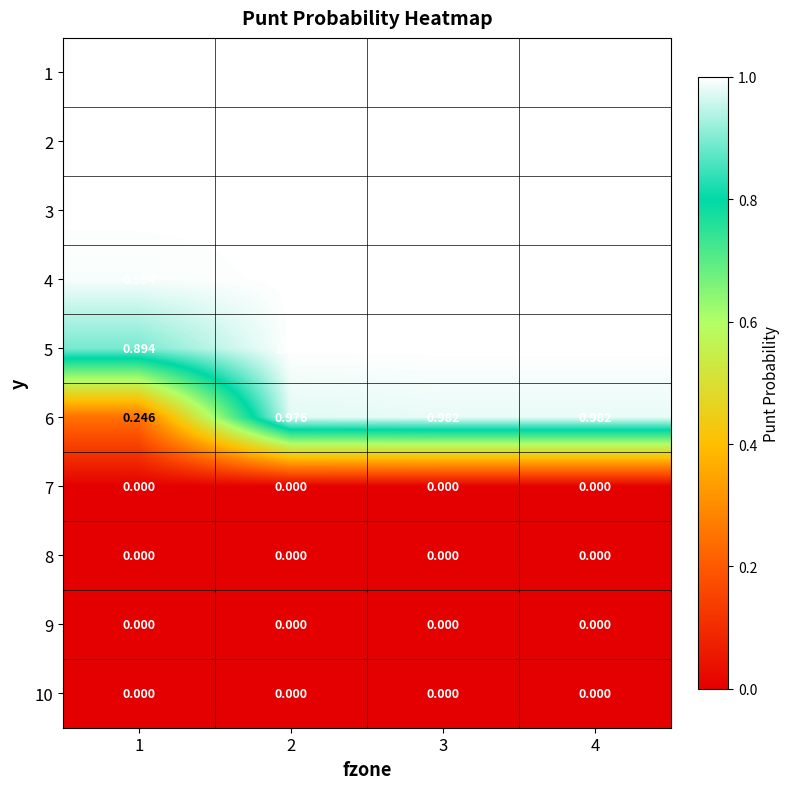

What is the greatest value displayed?

1.0